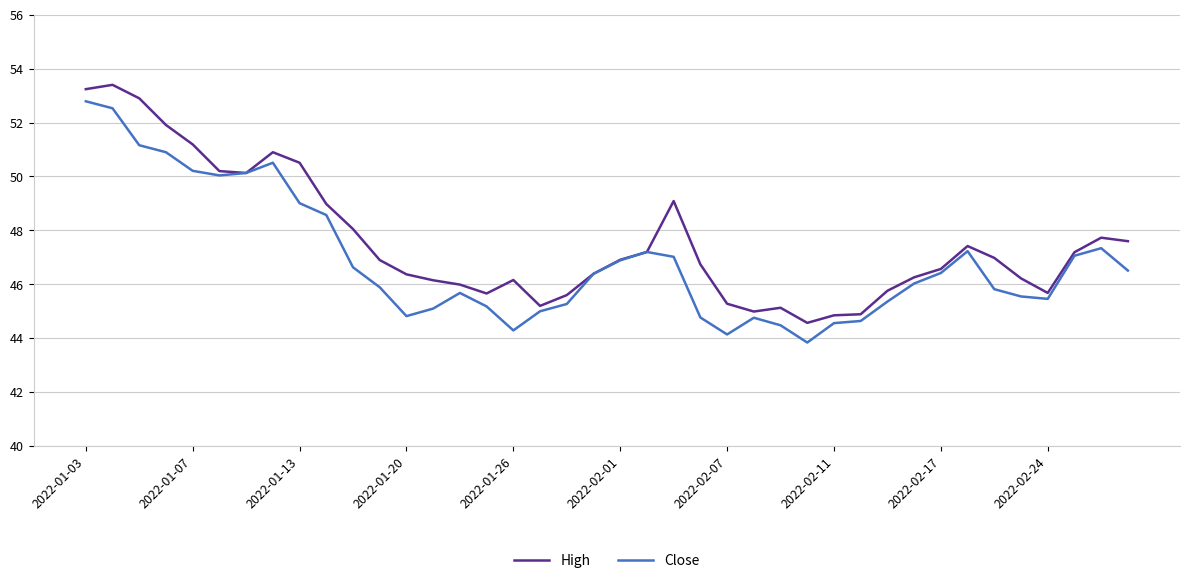

List the series in order of their peak value, highest first.

High, Close